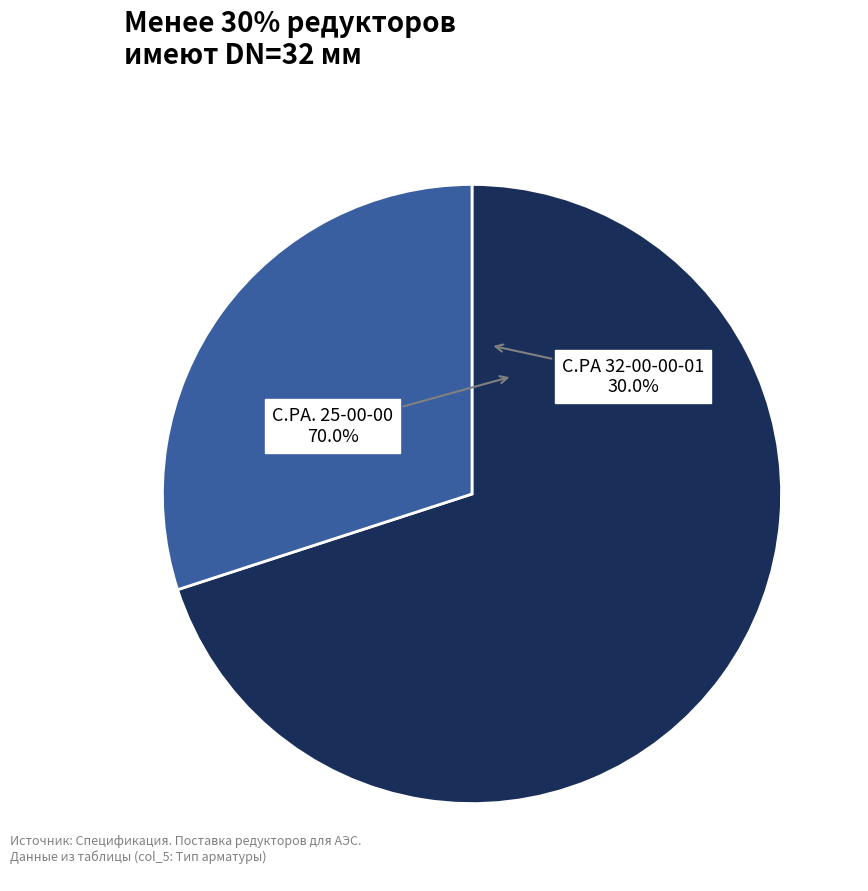

The С.РА 32-00-00-01 slice represents 30% of the pie. True or false?

True